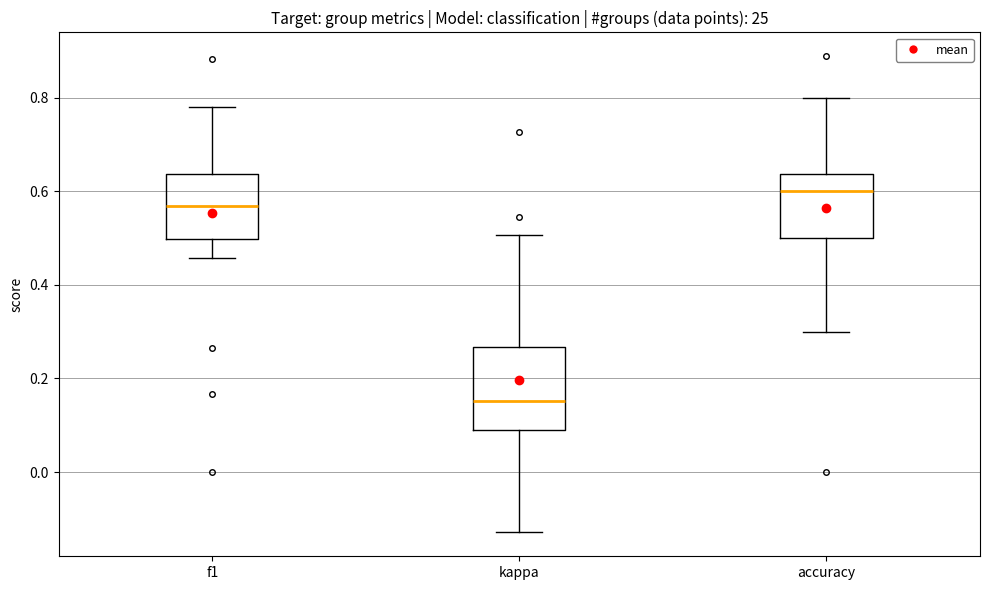

Which box is the tallest, from its lower edge to its upper edge?

kappa